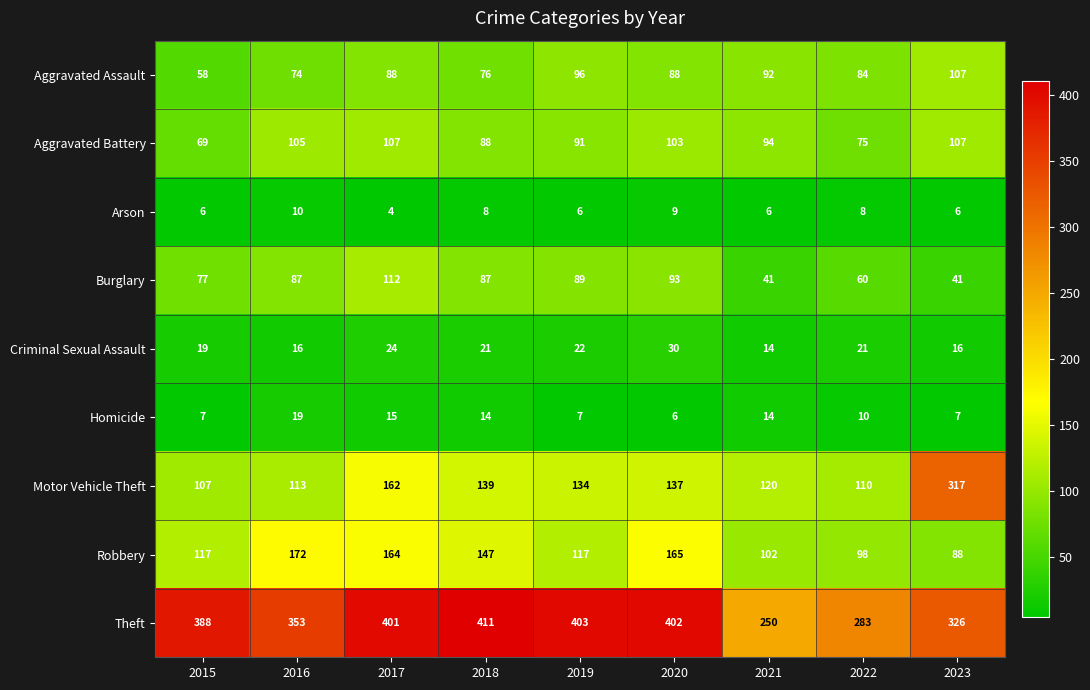

At 2017, list the series in order from smallest to largest.

Arson, Homicide, Criminal Sexual Assault, Aggravated Assault, Aggravated Battery, Burglary, Motor Vehicle Theft, Robbery, Theft